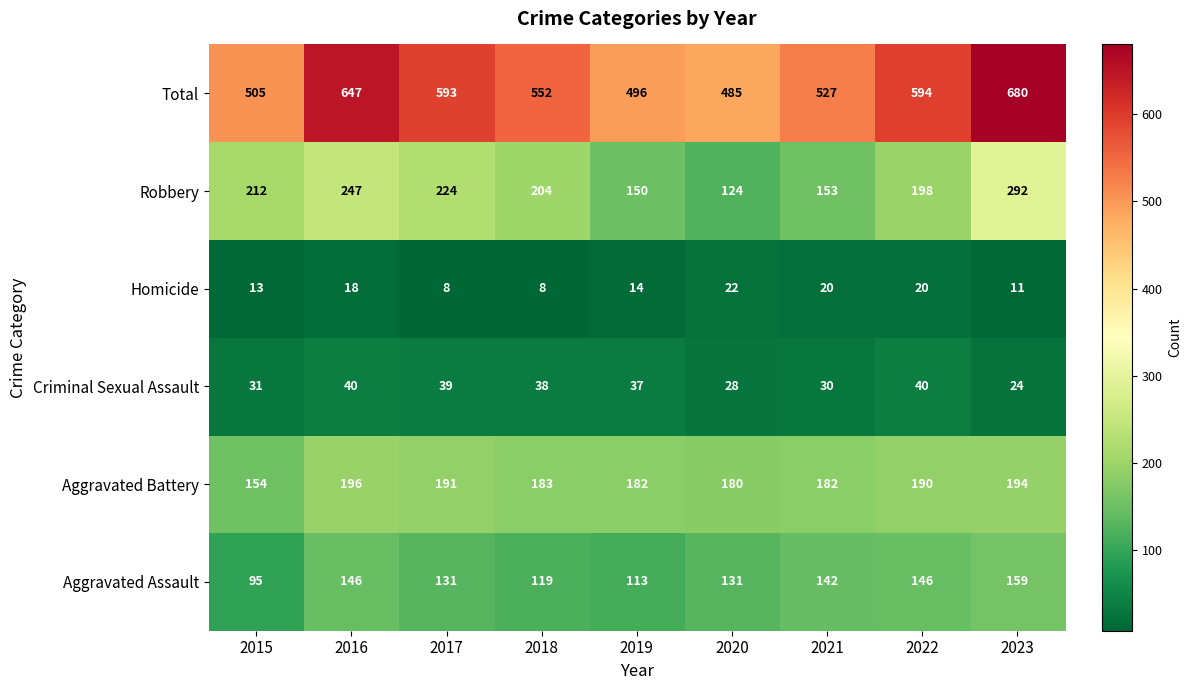

At how many categories does at least one series exceed 358?

9